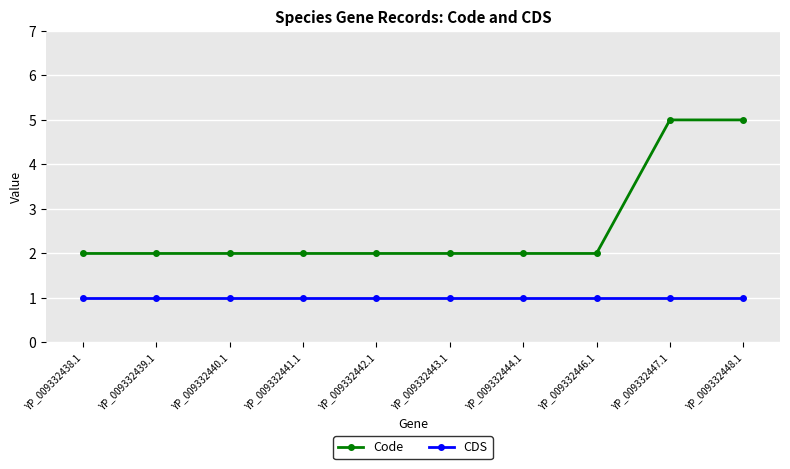

What is the highest value of the CDS series?

1